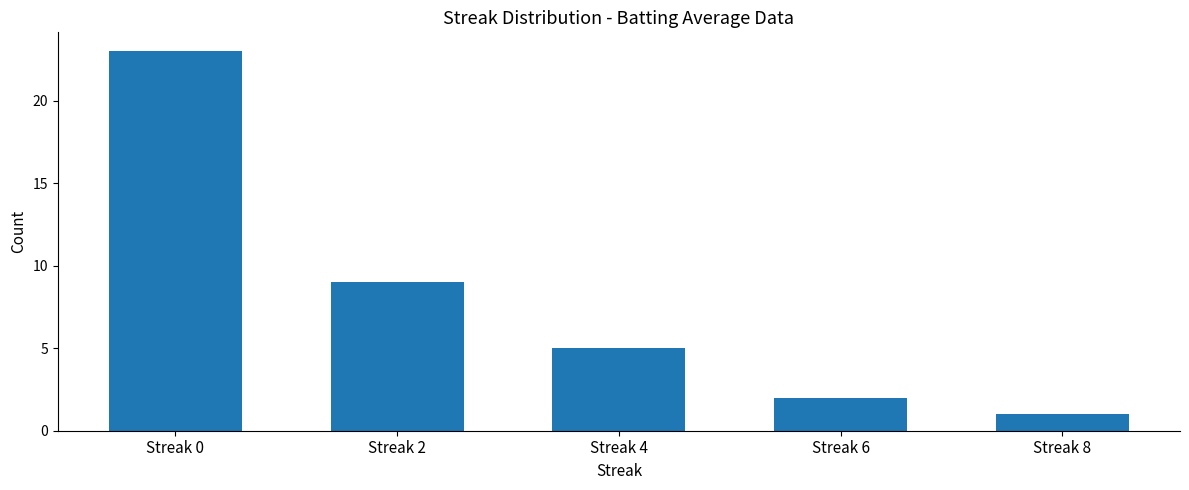

List the labels in order of value, smallest first.

Streak 8, Streak 6, Streak 4, Streak 2, Streak 0